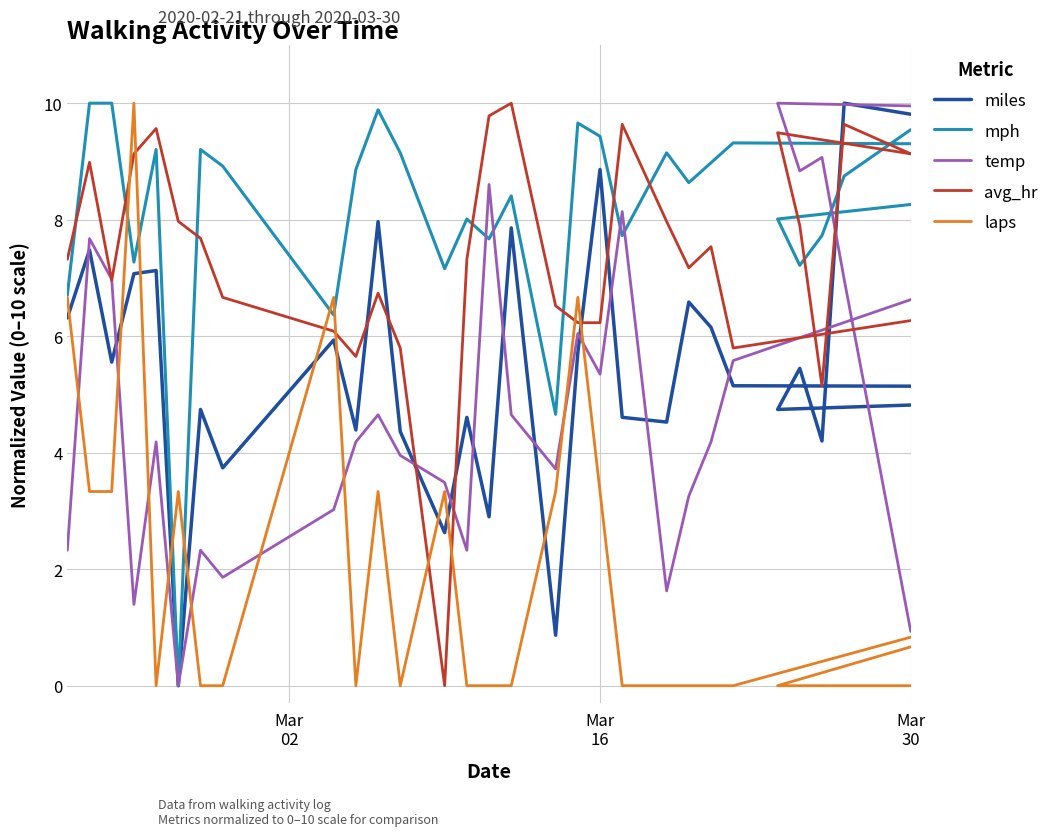

How many values in the laps series exceed 0?

12